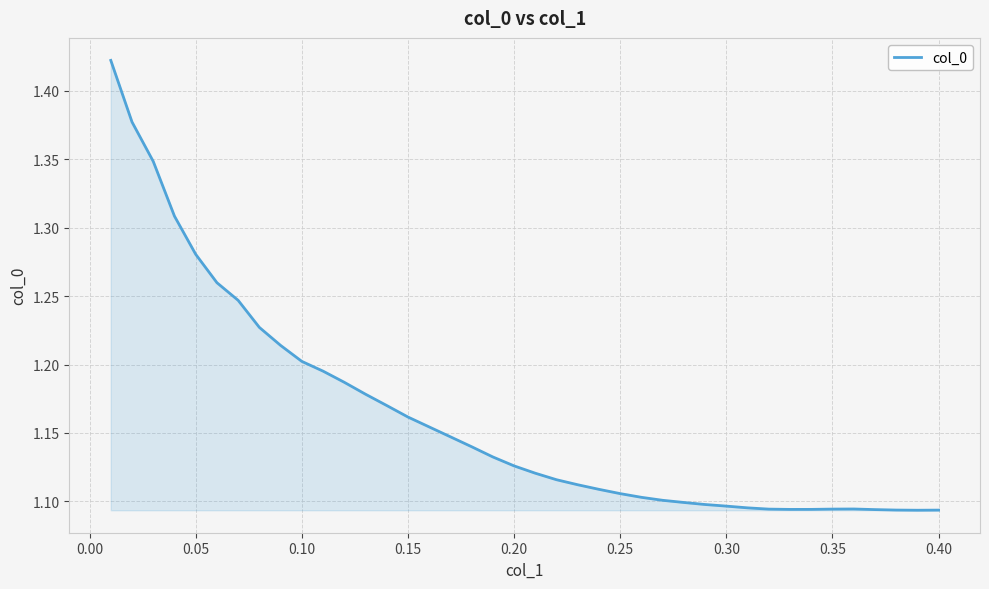

What is the difference between the maximum and minimum values?

0.3